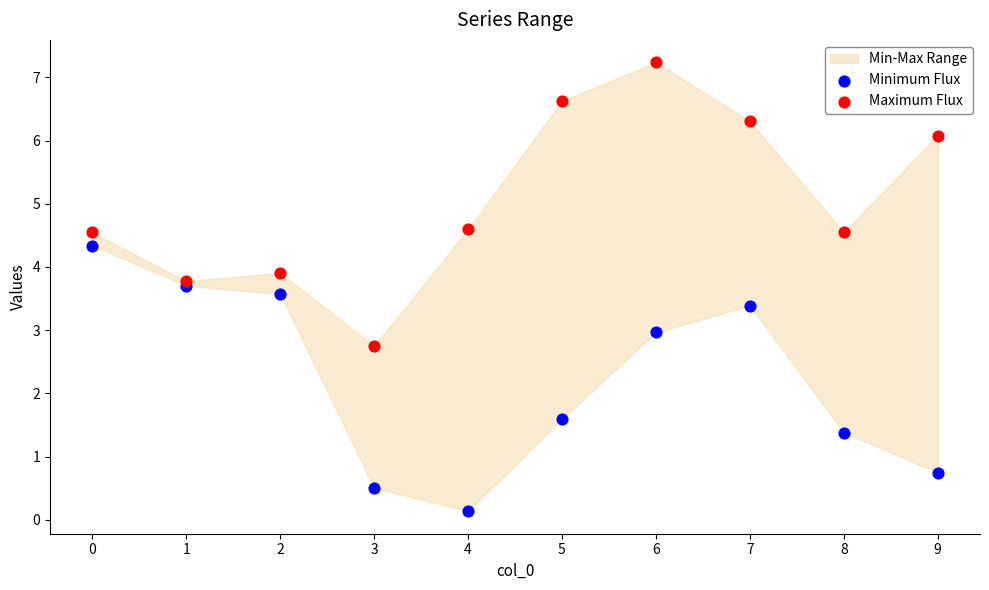

Which series reaches the minimum Y coordinate?

Minimum Flux